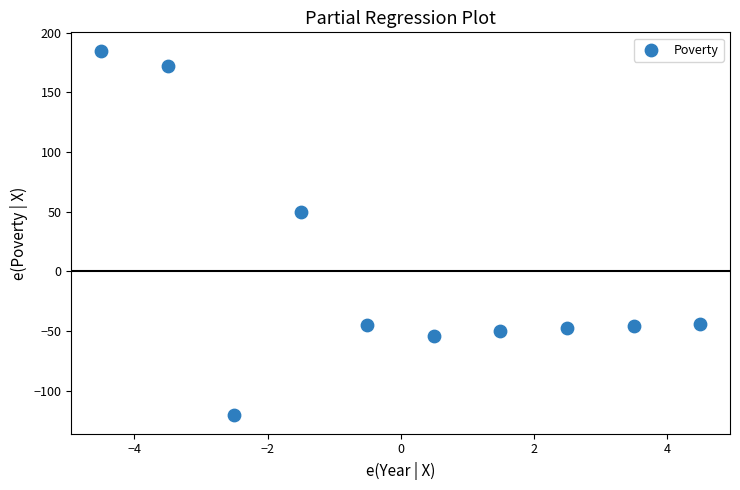

What Y value in the scatter plot is closest to 32?

50.1